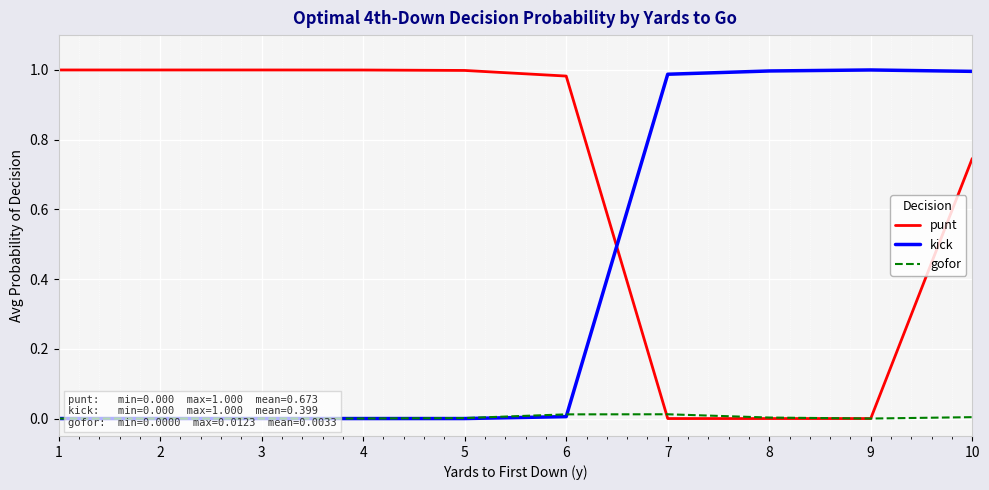

How many intersections are there between kick and punt?

1